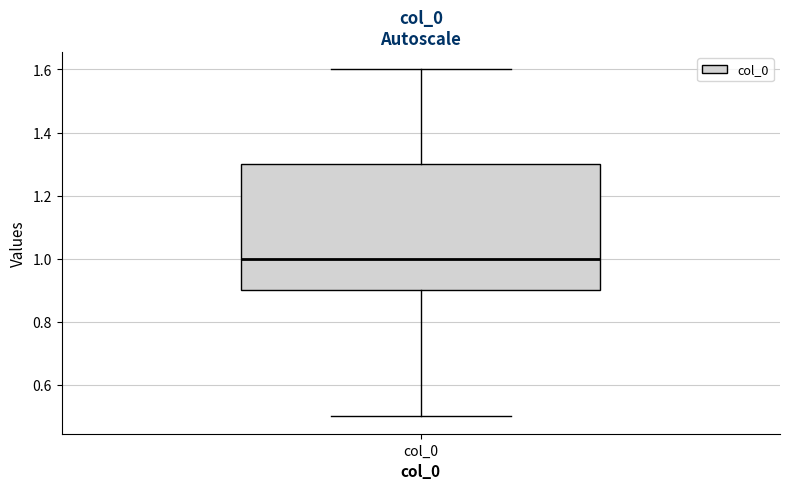

Transcribe this box plot: give where the median line is, the range the box spans, and where the two whiskers end, as read against the y-axis. The values are not printed on the chart, so give them approximately, as read against the axis.

median 1.0, box 0.9 to 1.3, whiskers 0.5 to 1.6